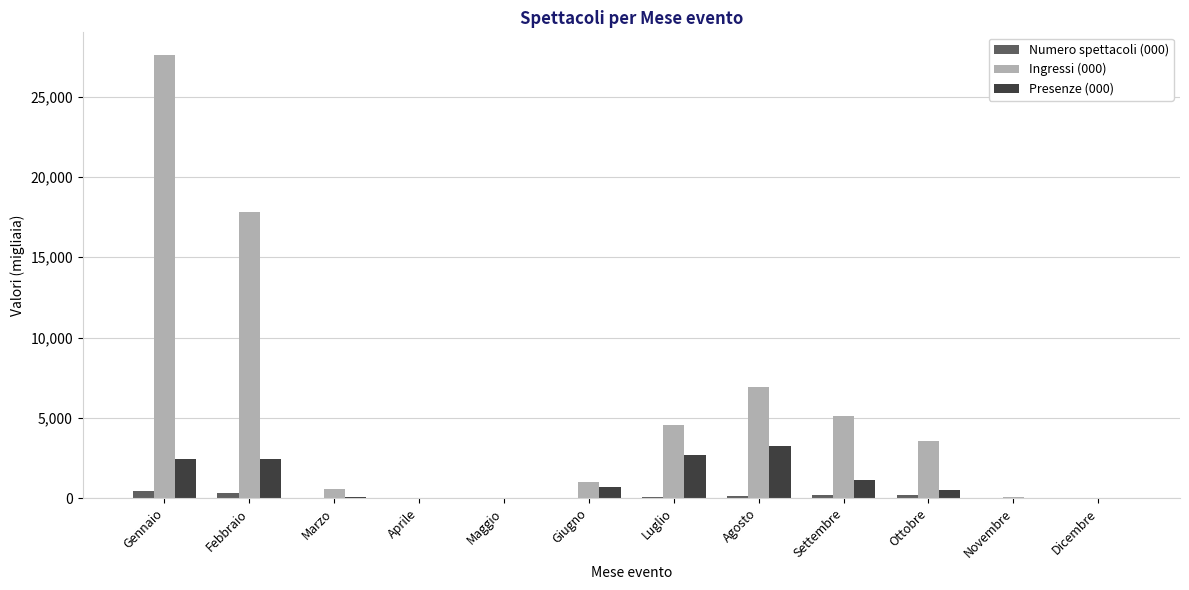

How many data points does each series have?

12